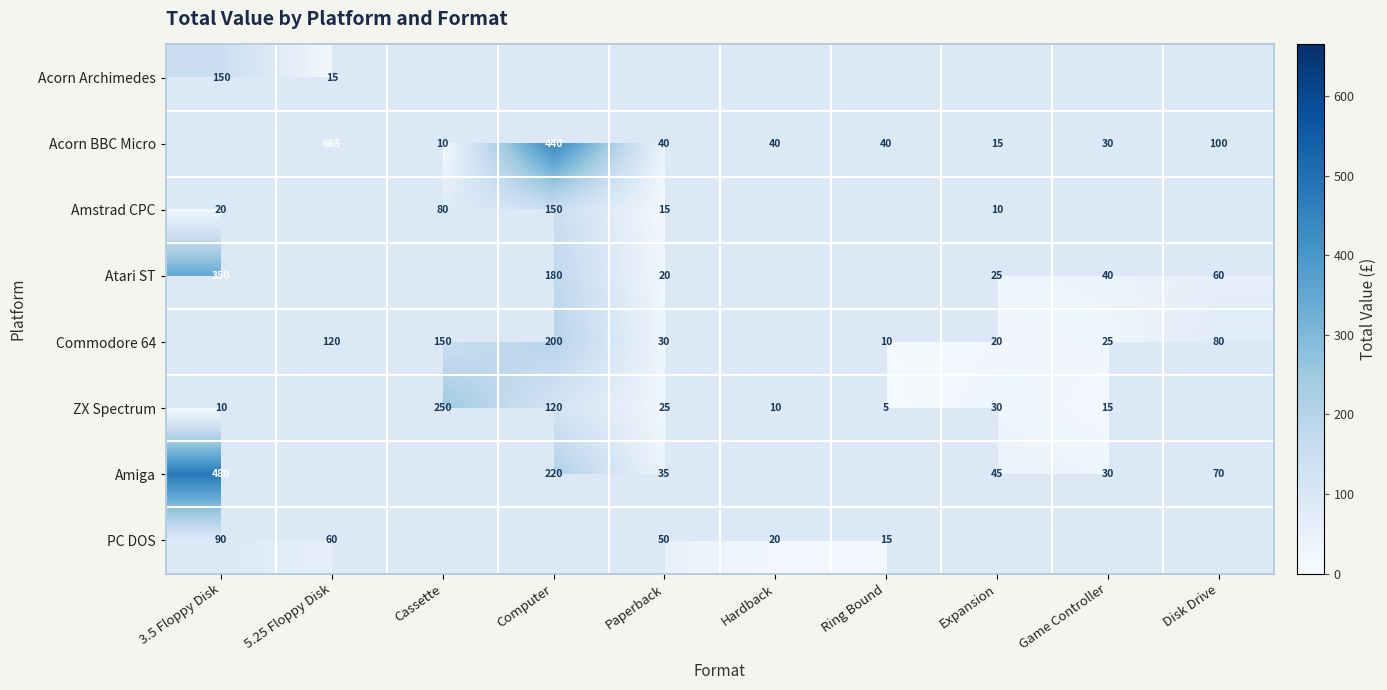

True or false: PC DOS has a value of 20 at Hardback.

True